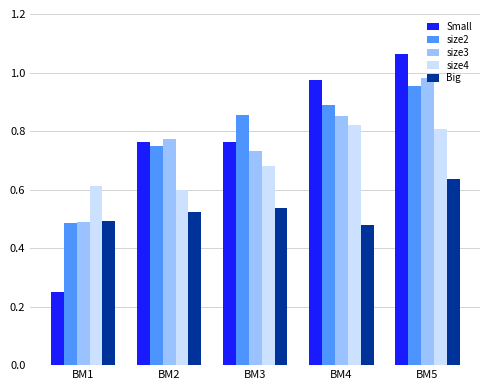

What are all the series names shown in the legend?

Small, size2, size3, size4, Big